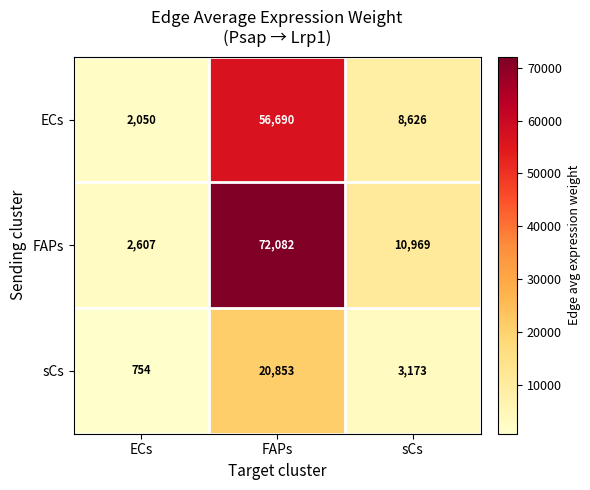

Reading left to right, what are all the values shown in this chart?

ECs: 2050	56690	8626
FAPs: 2607	72082	10969
sCs: 754	20853	3173